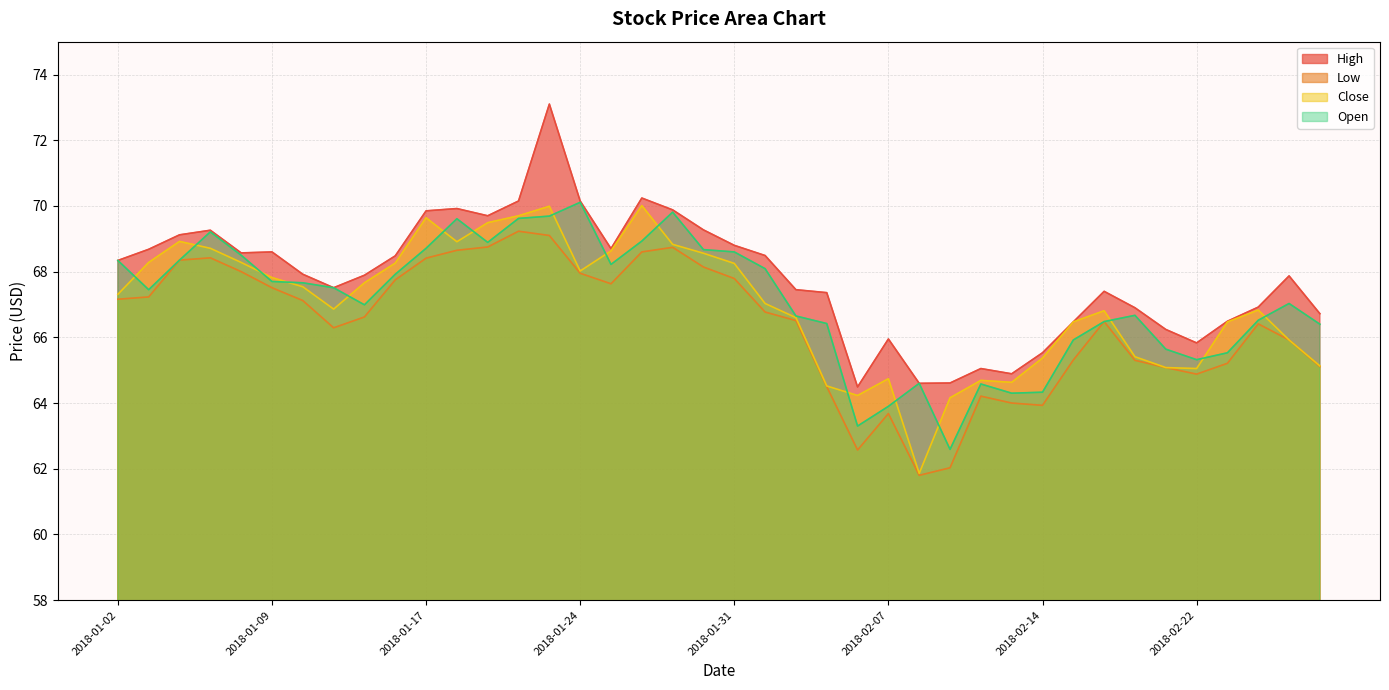

Rank the series by their maximum value, from lowest to highest.

Low, Close, Open, High